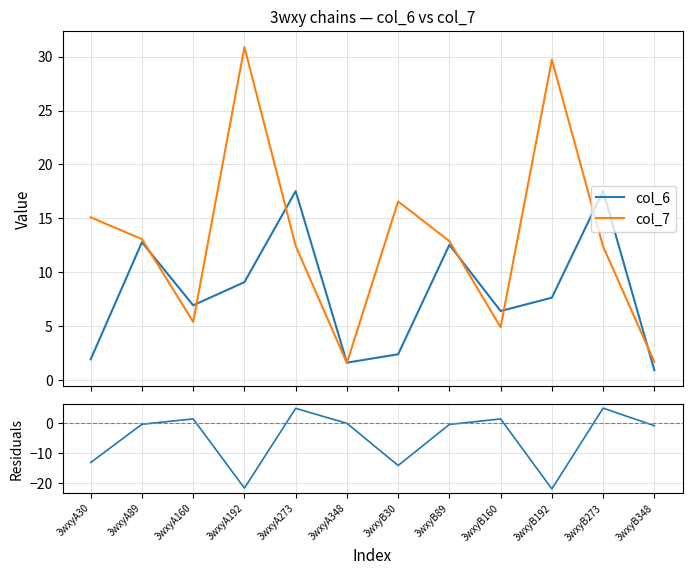

Does the chart have visible grid lines?

Yes